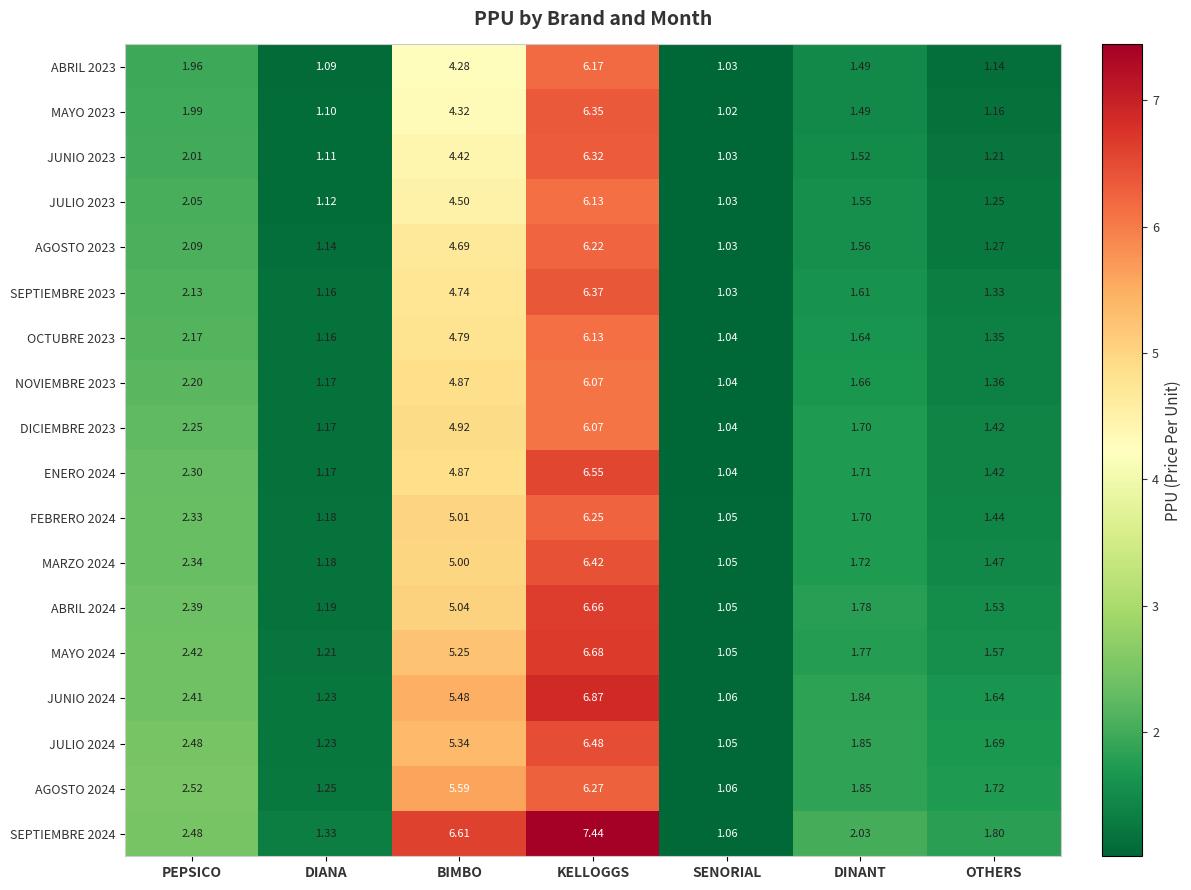

At which category is the sum across all series the highest?

KELLOGGS